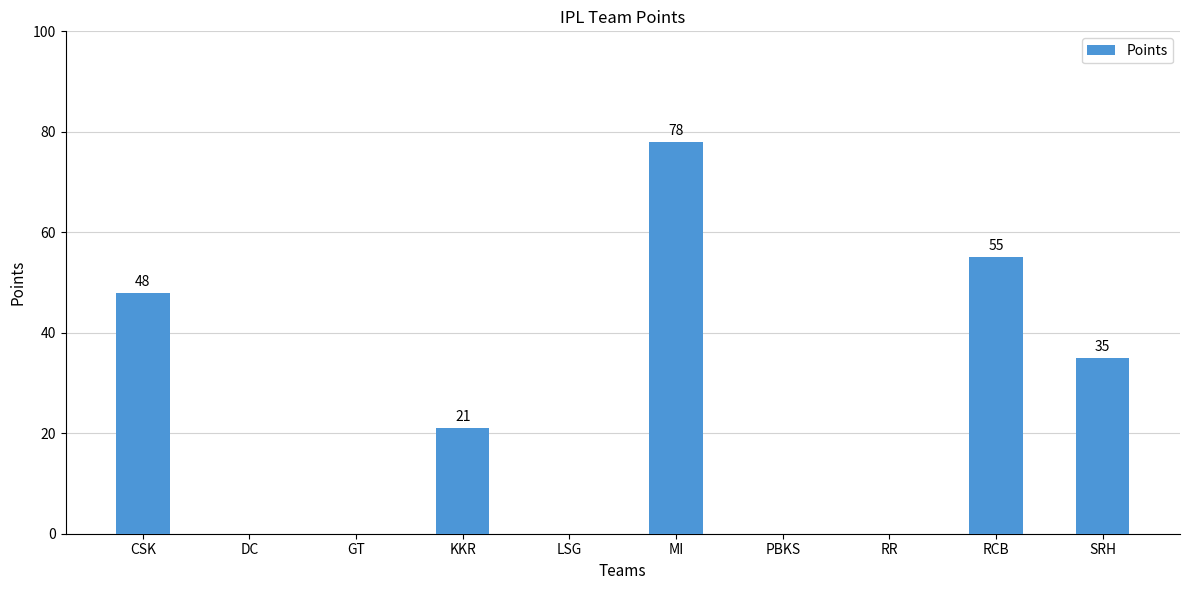

Which has a higher value, RCB or PBKS?

RCB